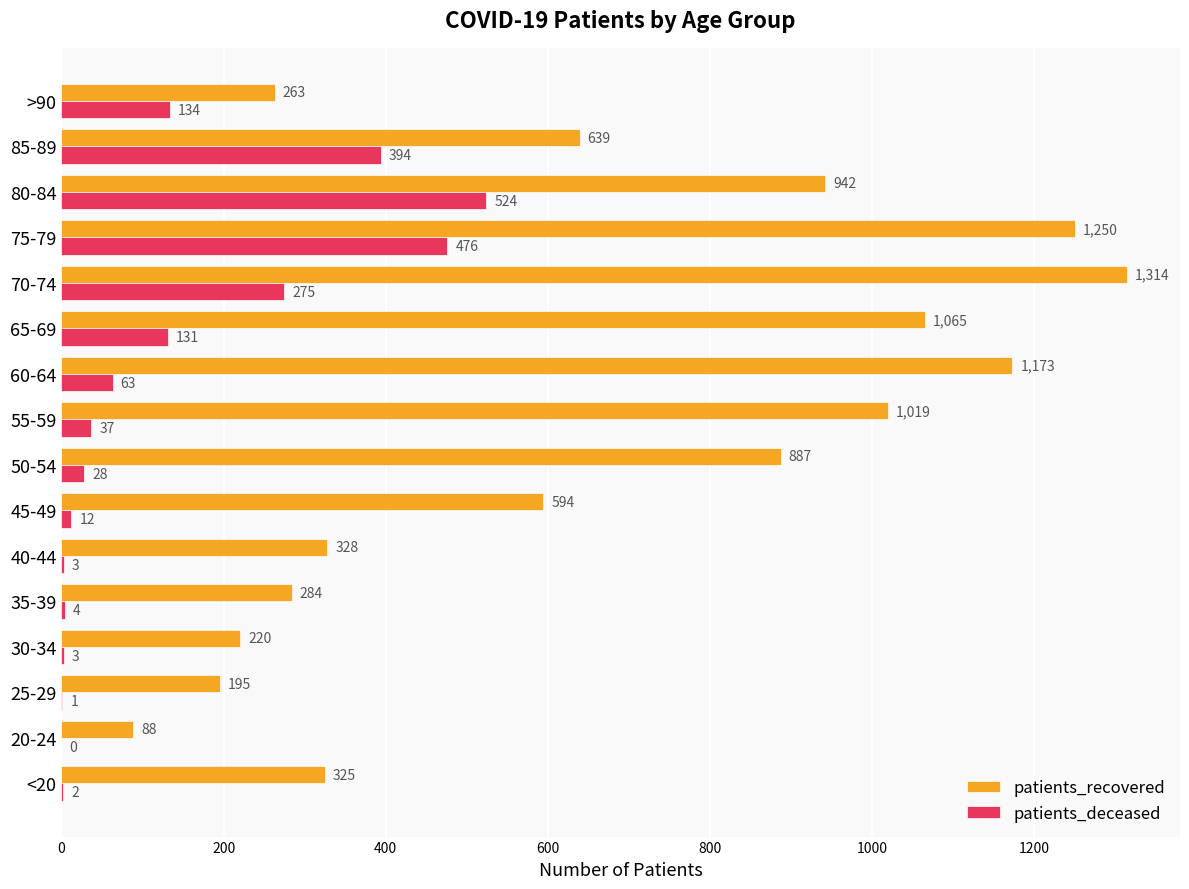

Read the patients_recovered value at 60-64, to the nearest 50.

1150